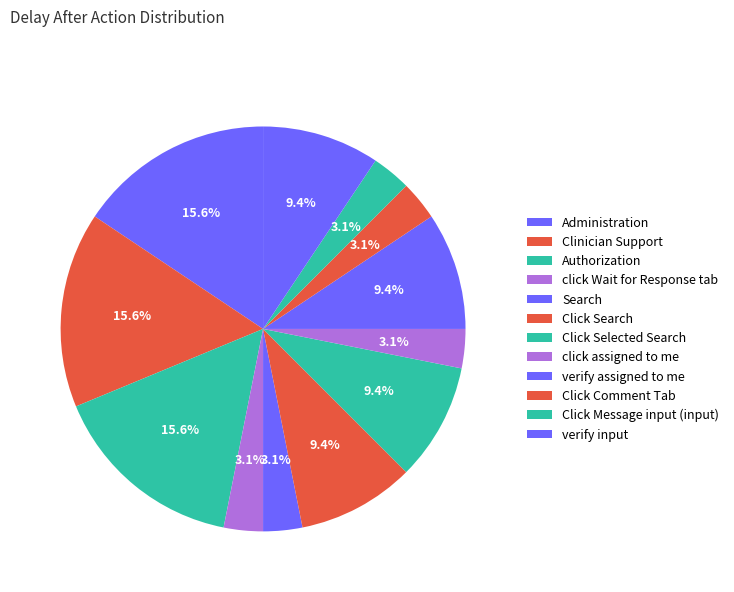

Is it true that Authorization is 29% of the pie?

False